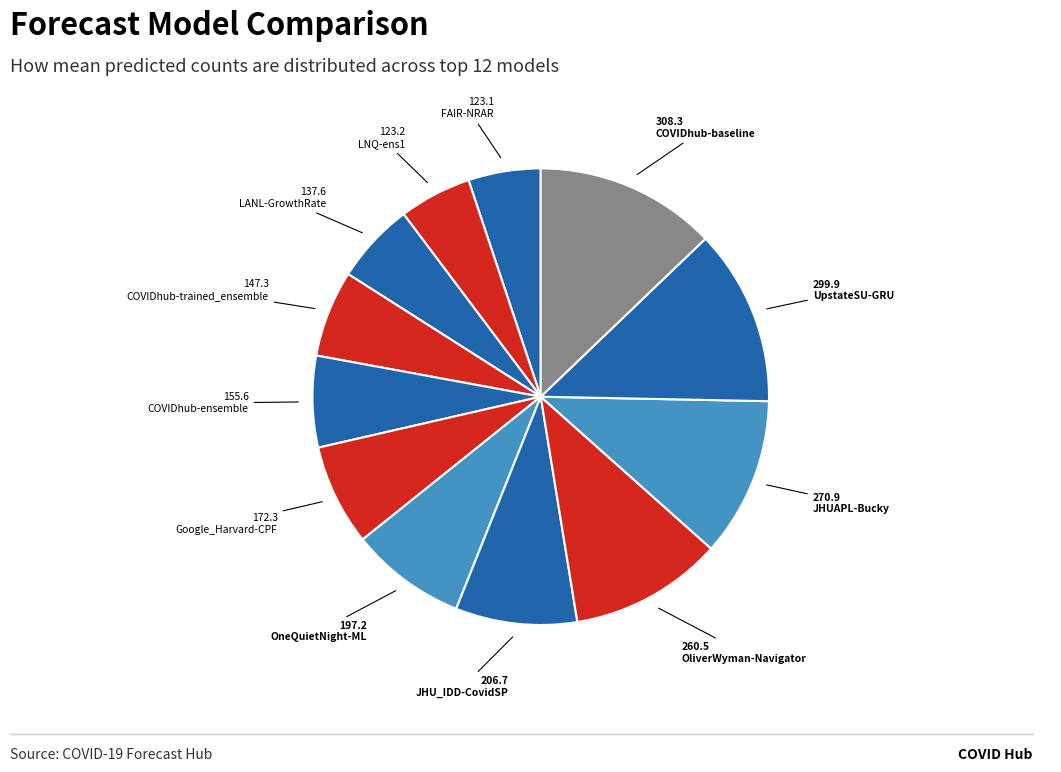

How many segments does this pie chart have?

12